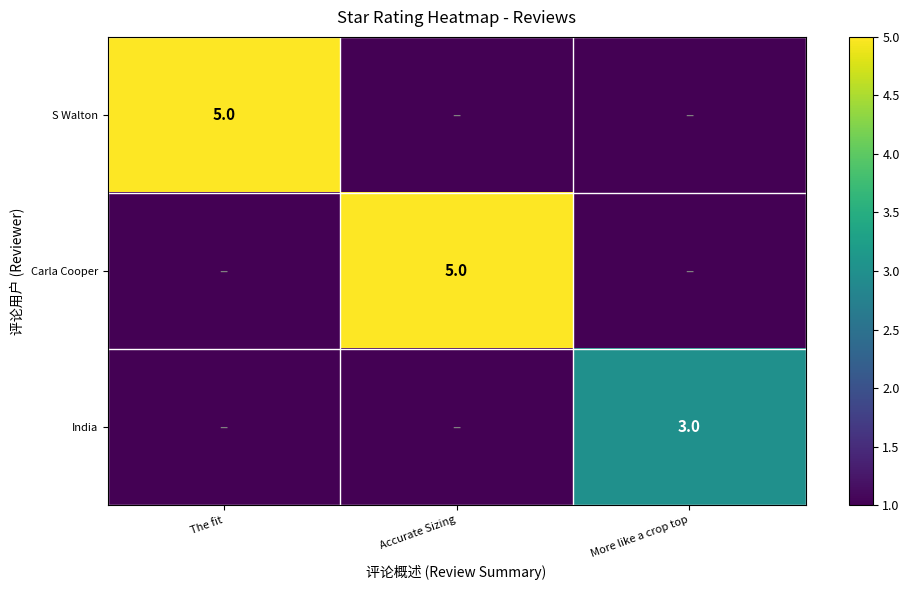

The S Walton series shows 5 at The fit. True or false?

True